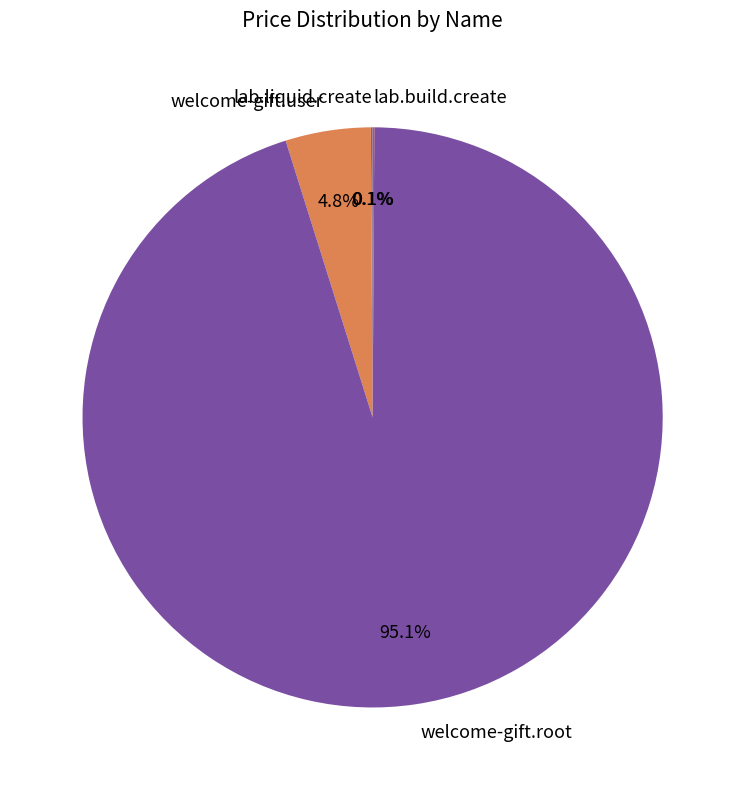

To the nearest percent, what portion does welcome-gift.root represent?

95%